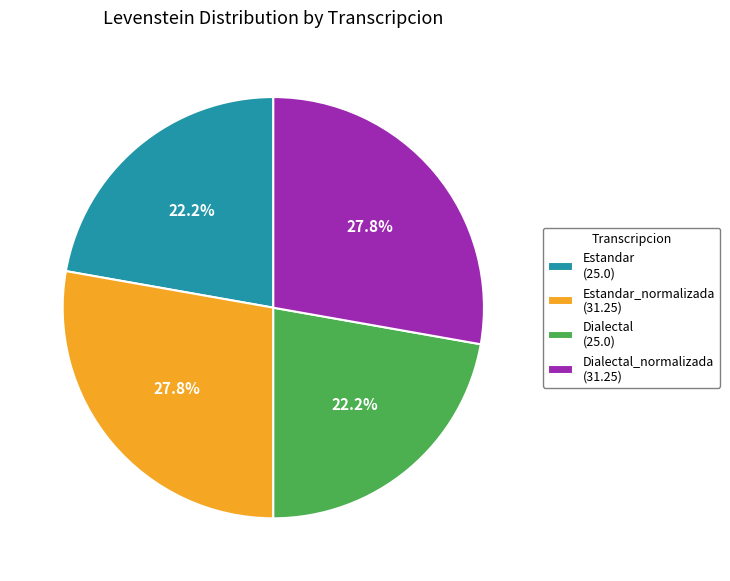

Approximately how many times larger is the value at Dialectal_normalizada (31.25) compared to Estandar_normalizada (31.25)?

1.0